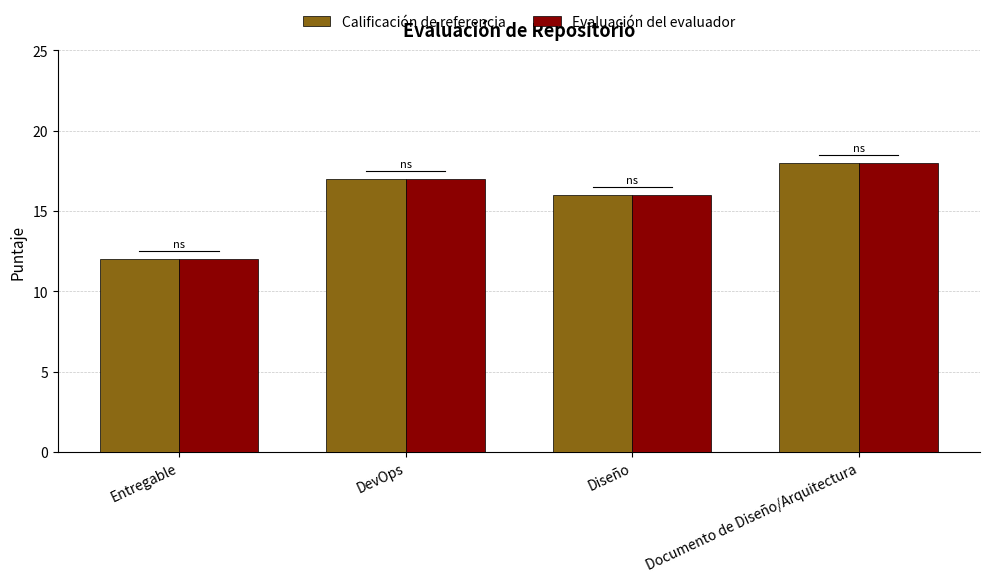

Count the Calificación de referencia values in the range 16 to 18.

3